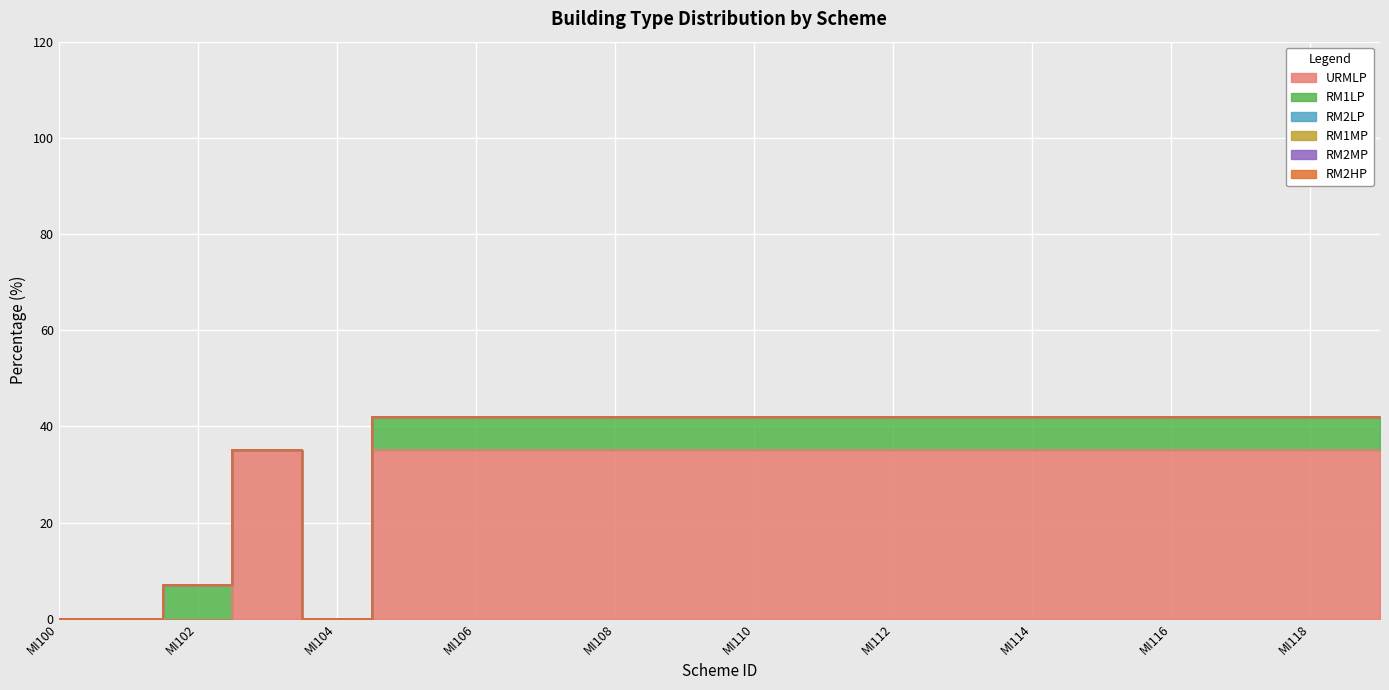

True or false: RM2LP and RM1MP intersect in this chart.

False